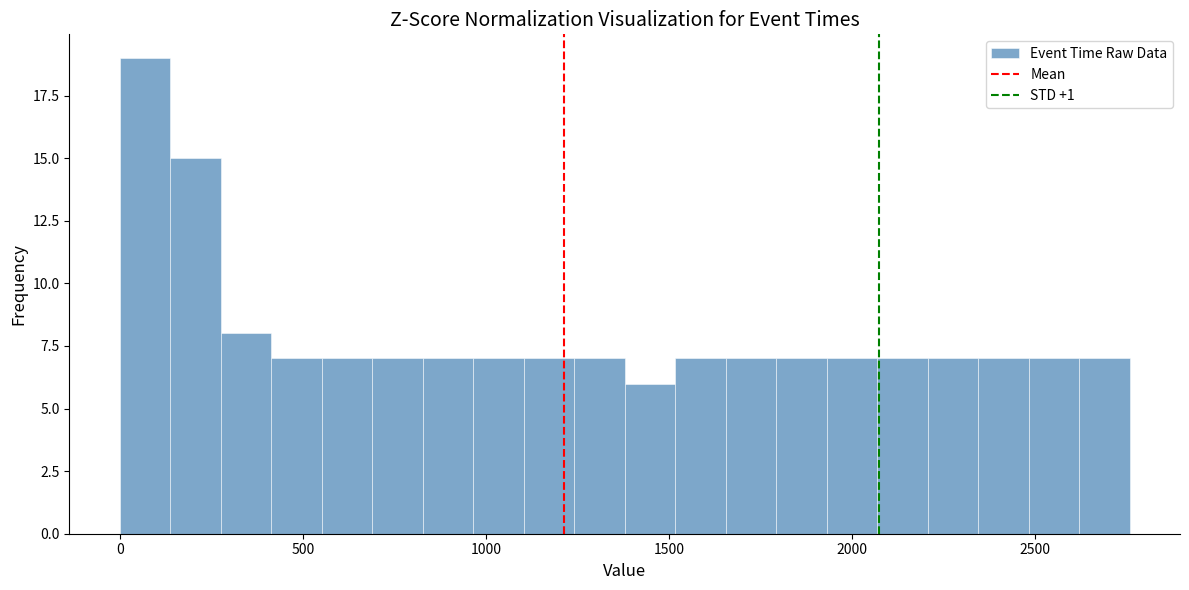

Read against the x-axis, roughly where is the centre of the tallest bar?

50